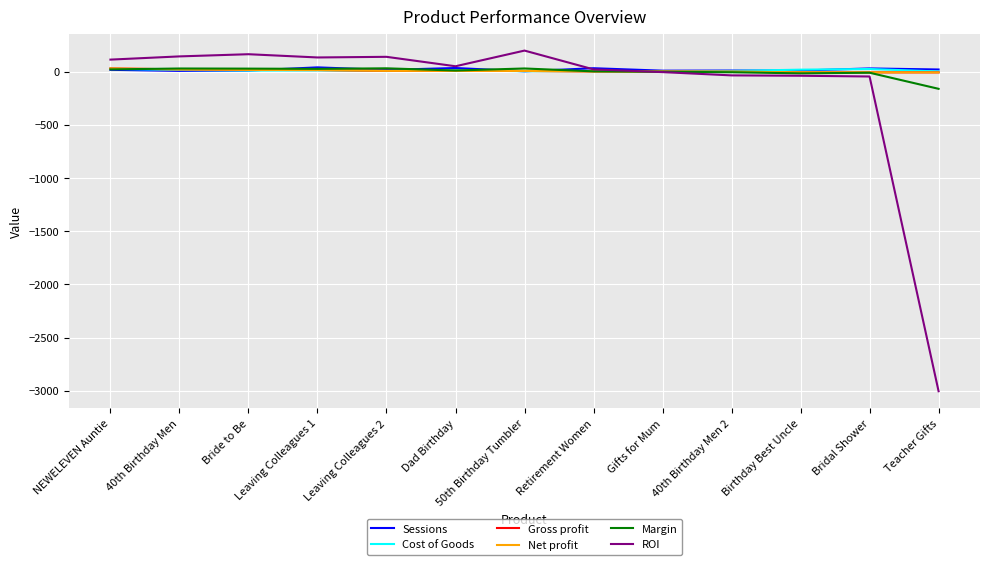

How many data points in Net profit are above 5?

7